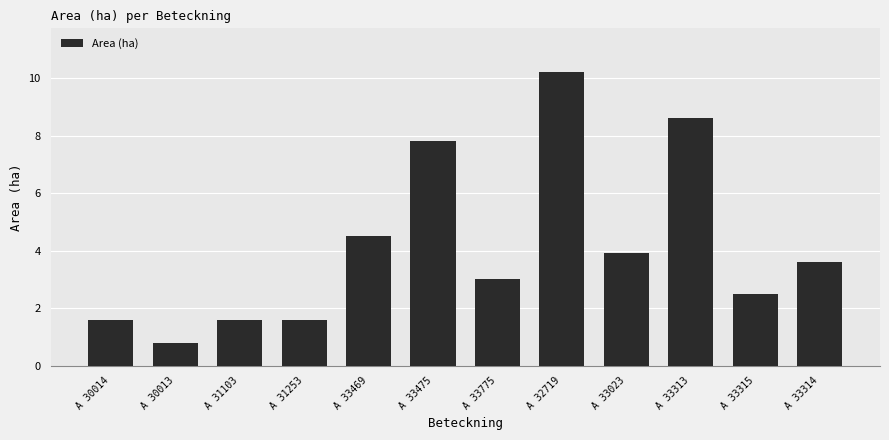

How many distinct data groups are displayed?

1